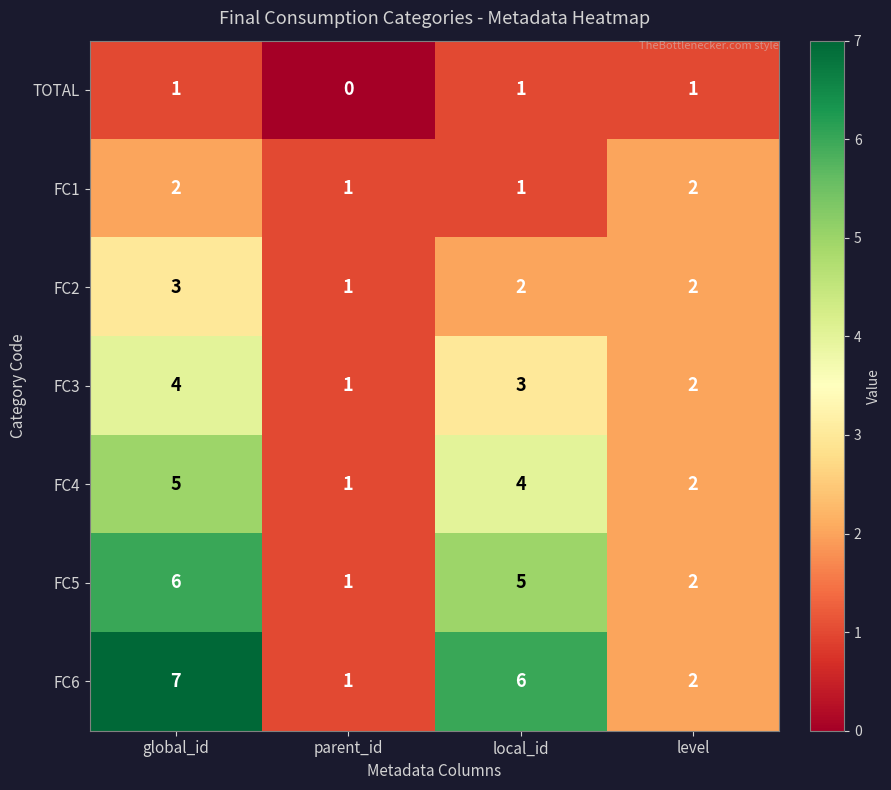

Count the FC6 values in the range 2 to 7.

3